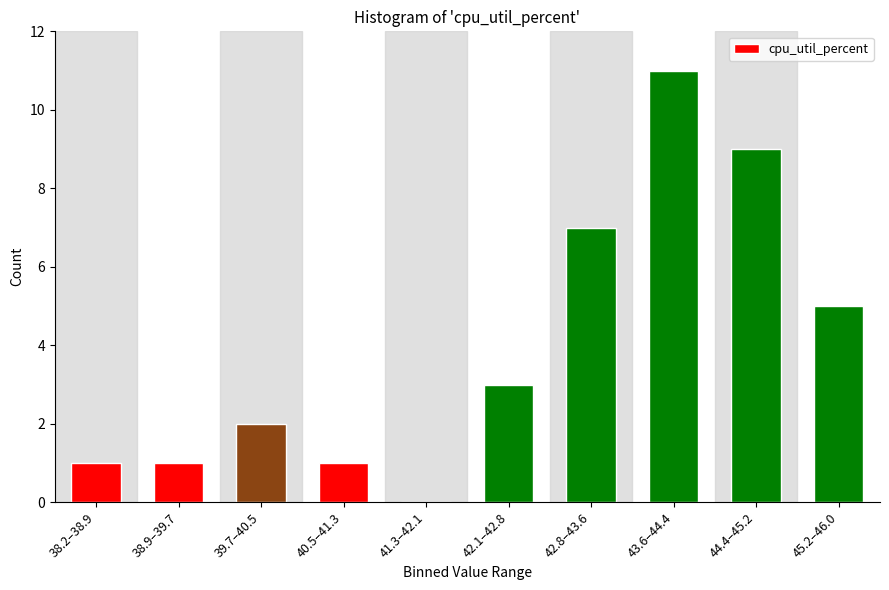

Reading left to right, what are all the values shown in this chart?

38.2–38.9=1	38.9–39.7=1	39.7–40.5=2	40.5–41.3=1	41.3–42.1=0	42.1–42.8=3	42.8–43.6=7	43.6–44.4=11	44.4–45.2=9	45.2–46.0=5